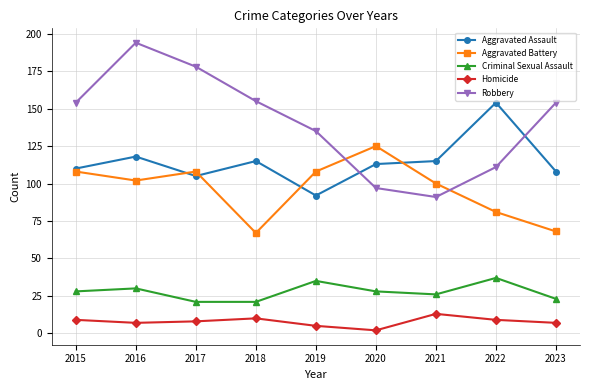

True or false: Homicide and Aggravated Battery cross at least once.

False